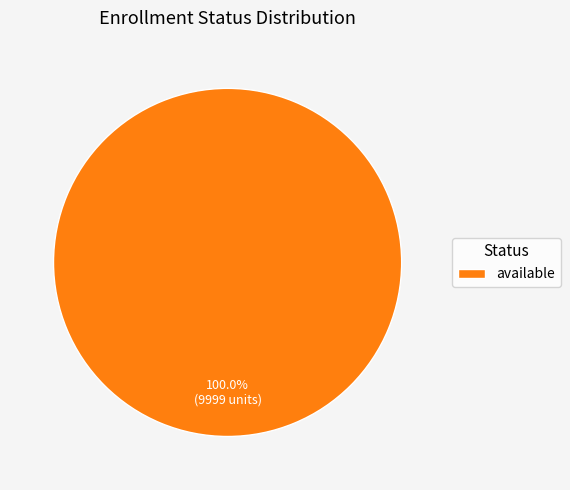

Does any single category account for the majority?

Yes